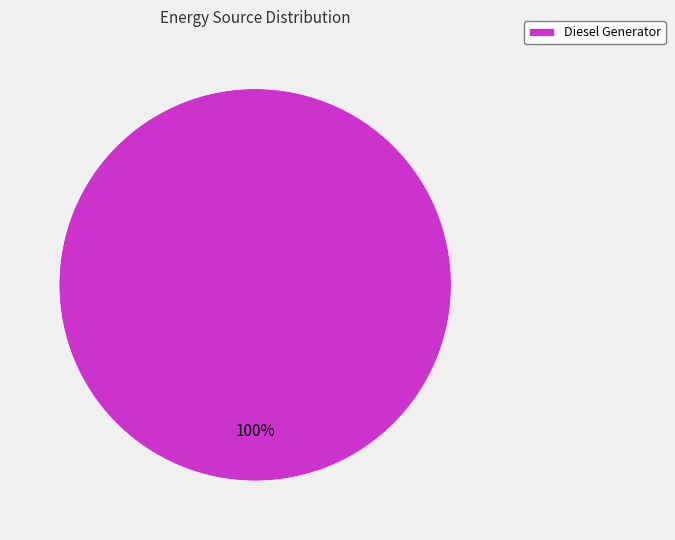

How many slices are in this pie chart?

1